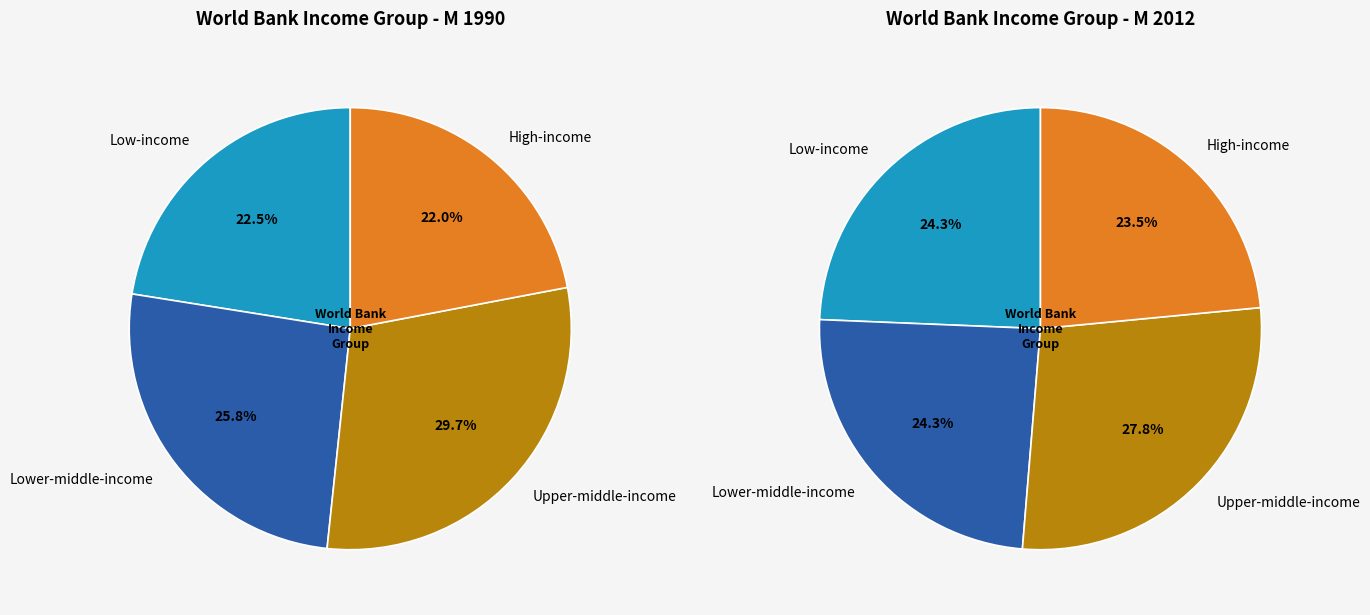

Is there a majority slice in this chart?

No